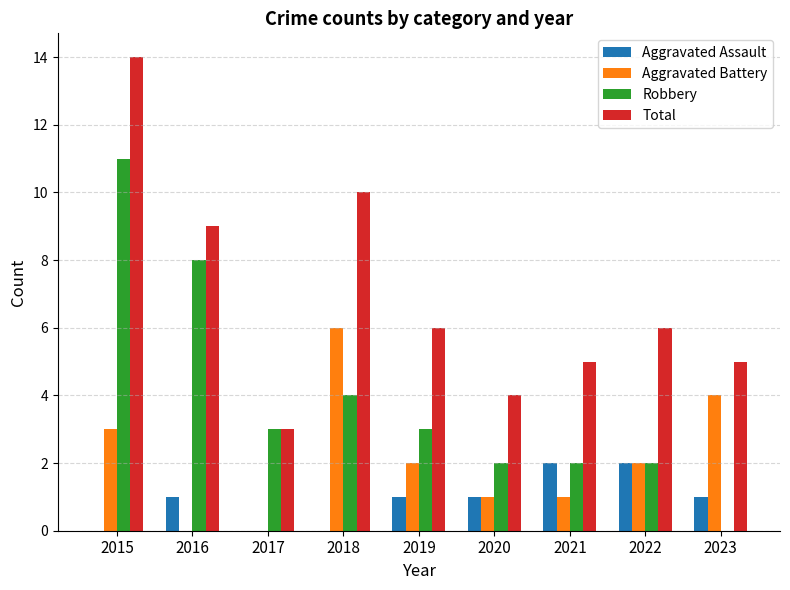

Which category has the highest value in the Robbery series?

2015